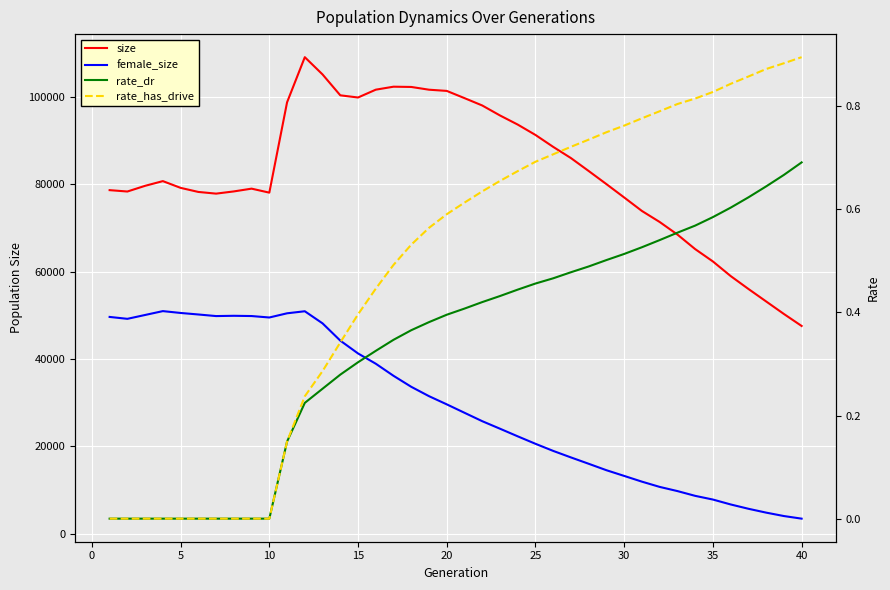

The value of size at 20 is 40644.6. True or false?

False